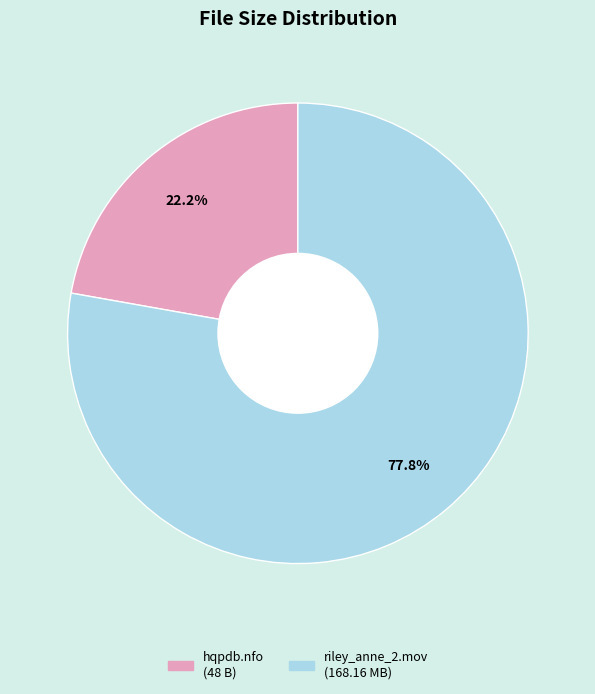

Count the number of slices in the pie.

2